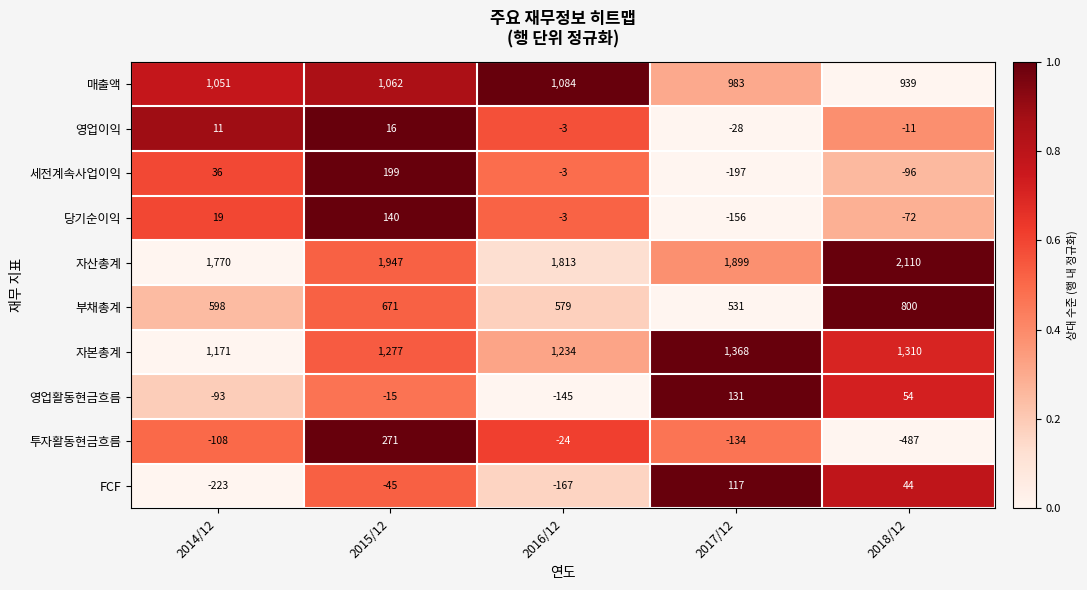

What value does the 세전계속사업이익 series have at 2015/12, to the nearest 50?

200